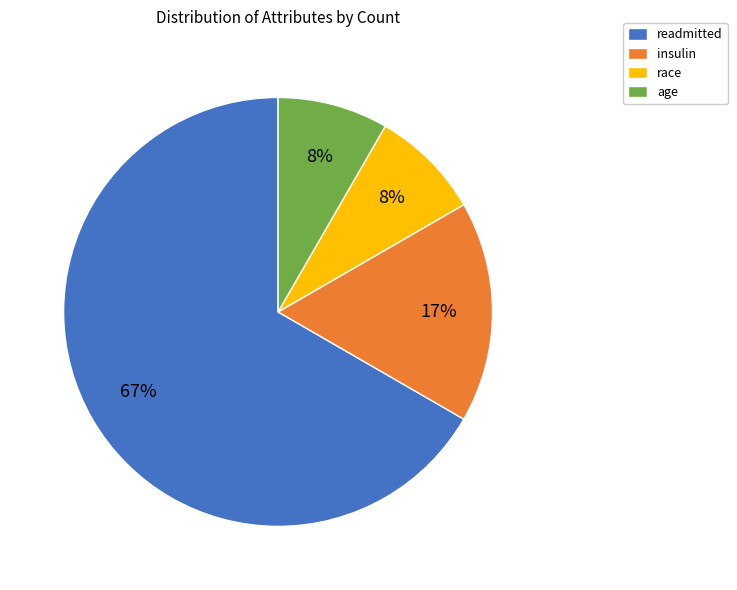

To the nearest percent, what is the combined percentage of age and readmitted?

75%